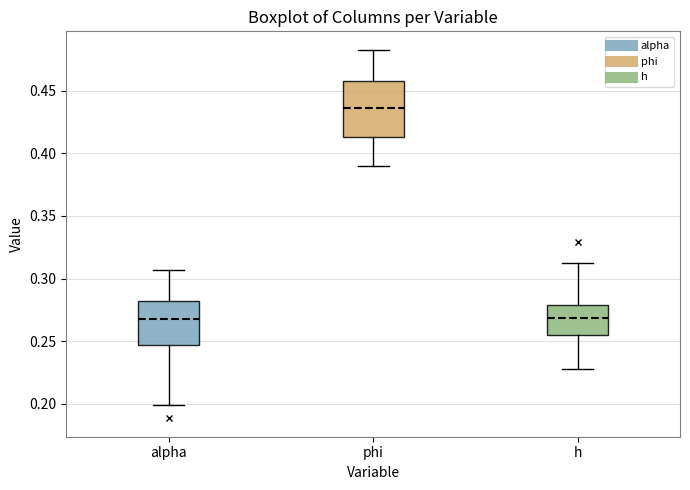

Which box has the highest median line?

phi